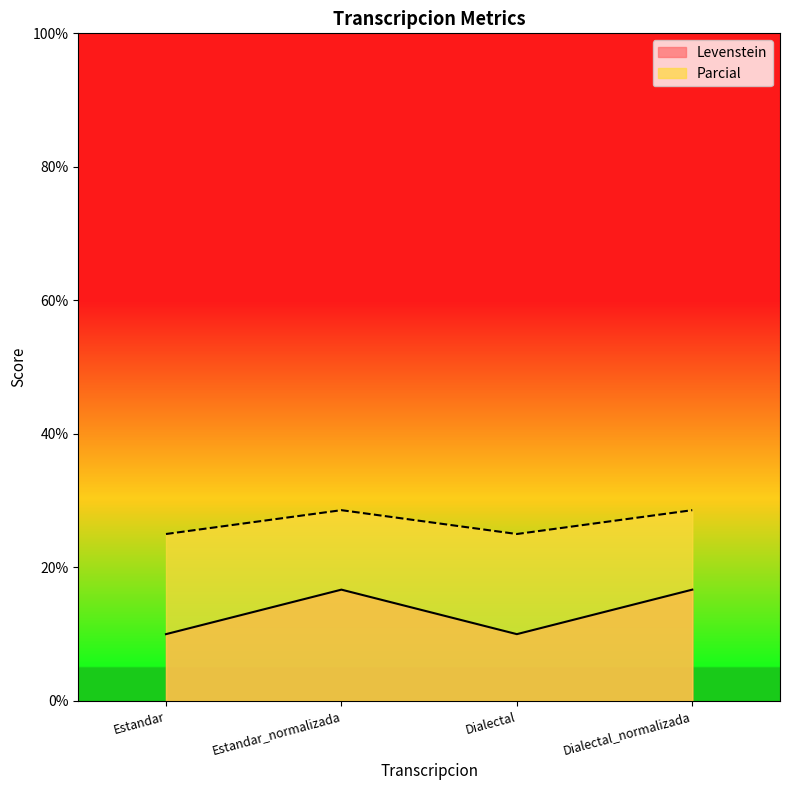

What is the average value of the Levenstein series?

13.3